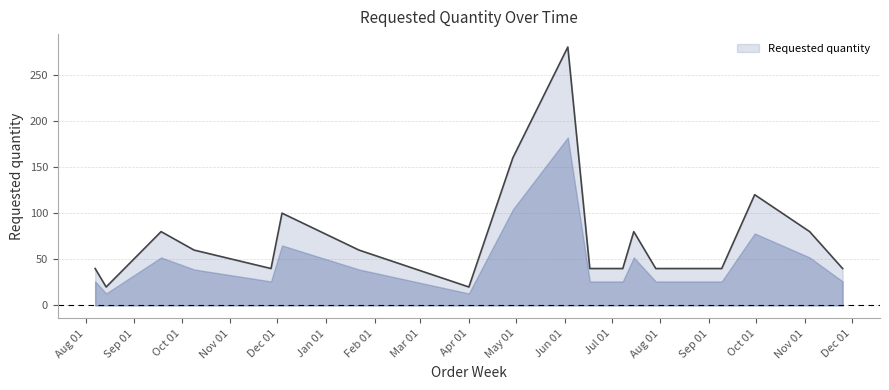

What is the smallest value displayed?

20